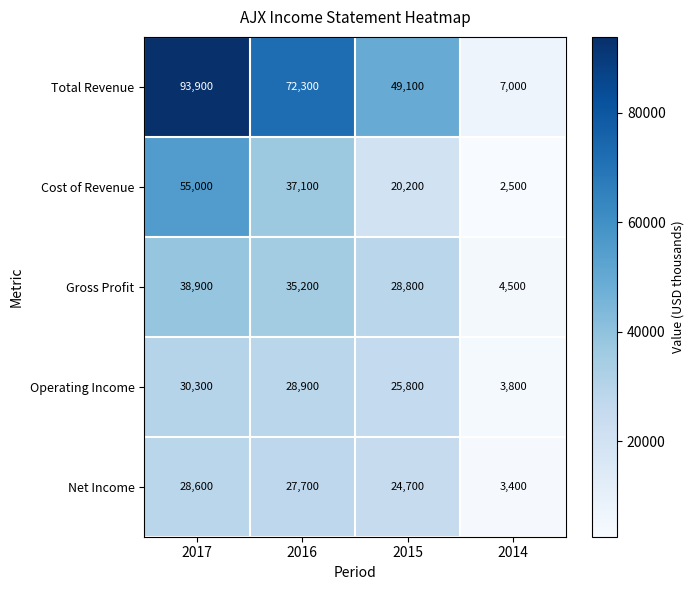

At 2017, list the series in order from largest to smallest.

Total Revenue, Cost of Revenue, Gross Profit, Operating Income, Net Income